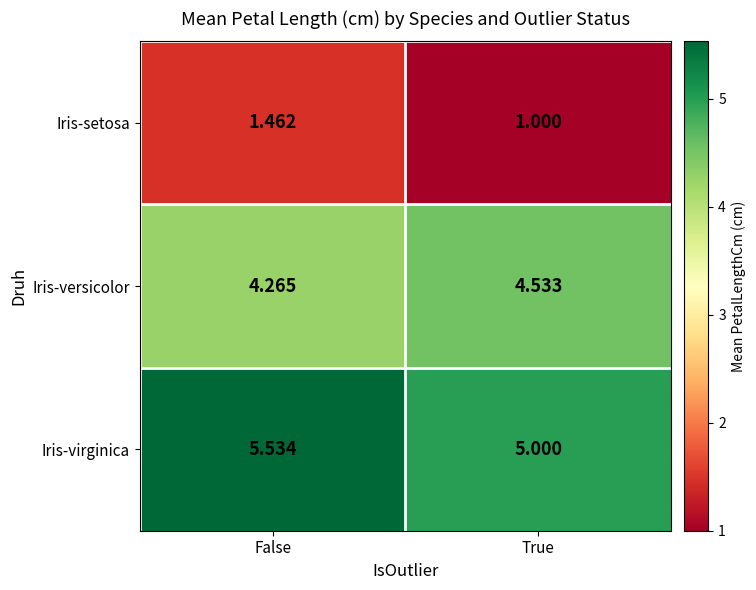

What is the minimum value shown in the chart?

1.0